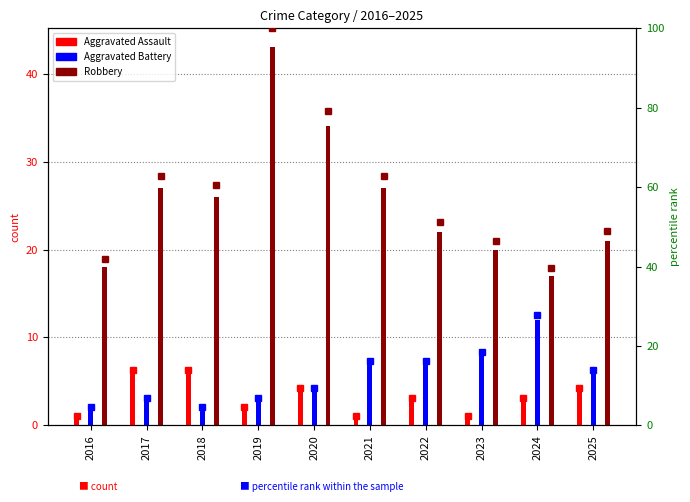

What is the maximum value shown in the chart?

100.0